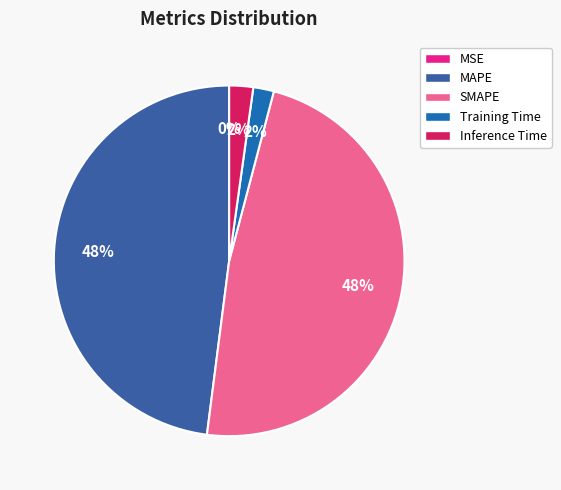

Is there a majority slice in this chart?

No